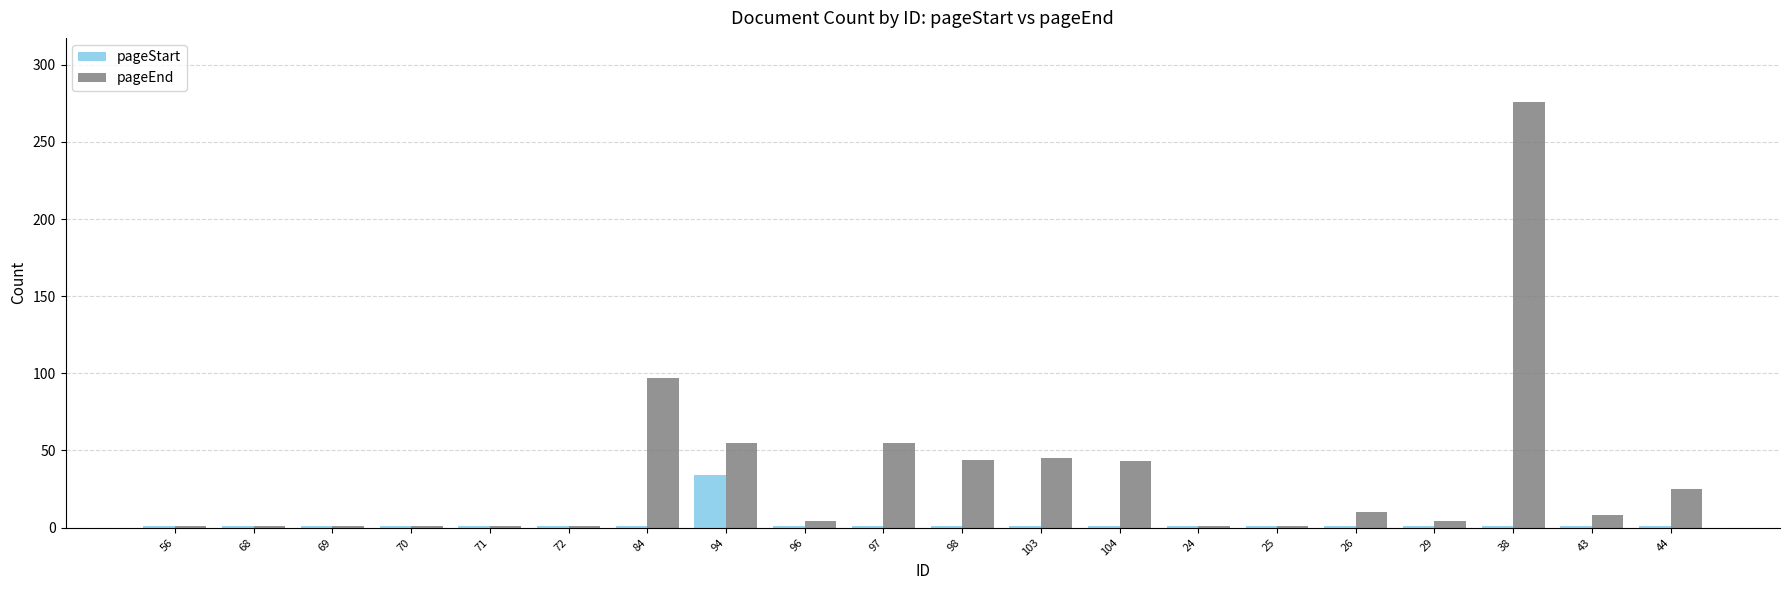

What is the total value across all series at 69?

2